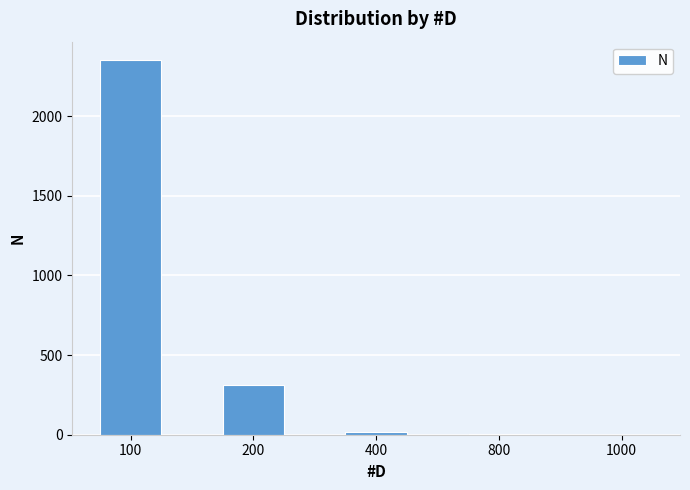

Approximately how many times larger is the value at 1000 compared to 800?

0.5